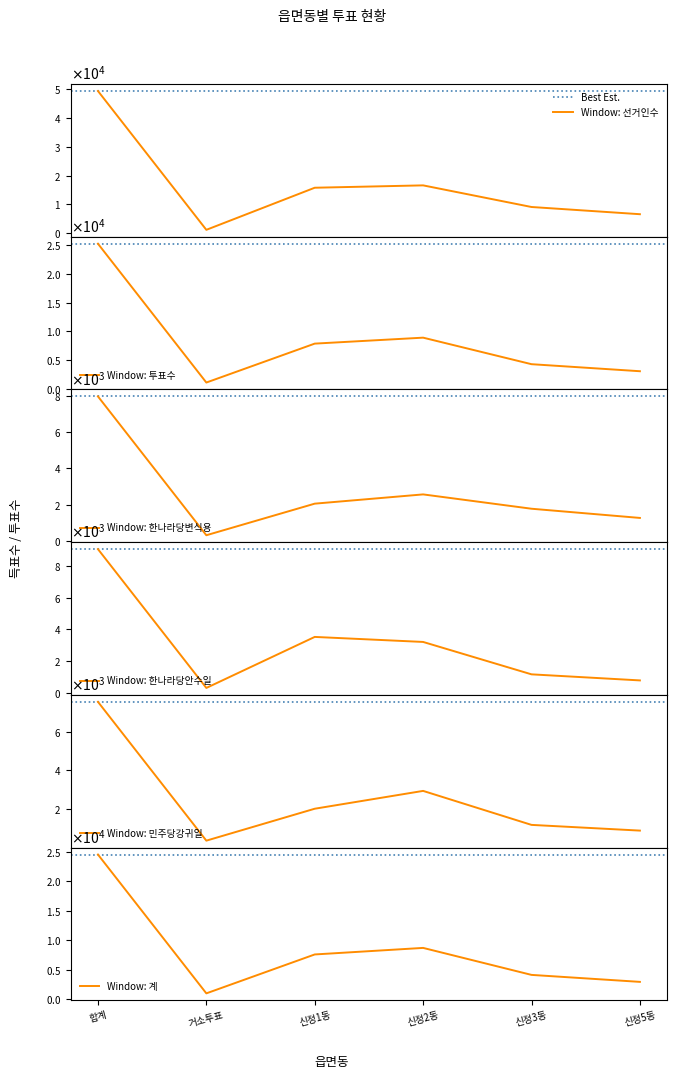

What is the value of the 선거인수 point at the 1st from the left?

49338